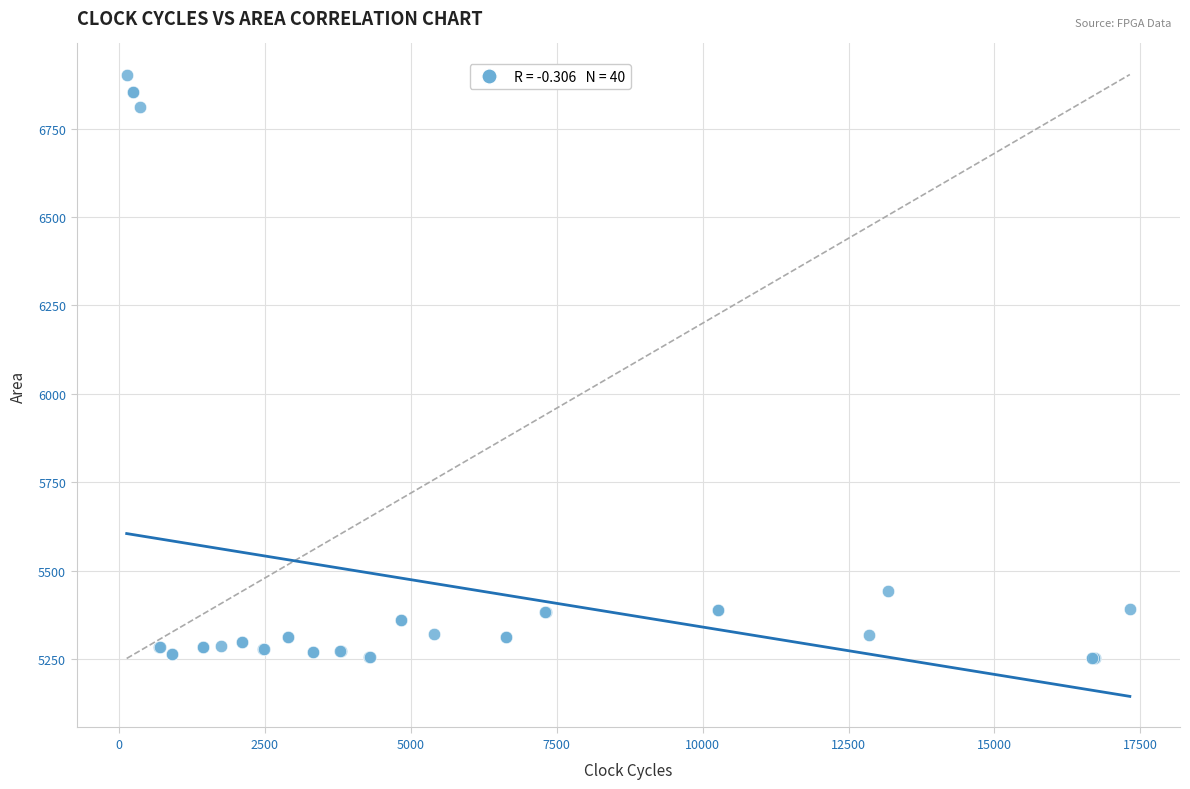

What Y value in the scatter plot is closest to 6077?

5442